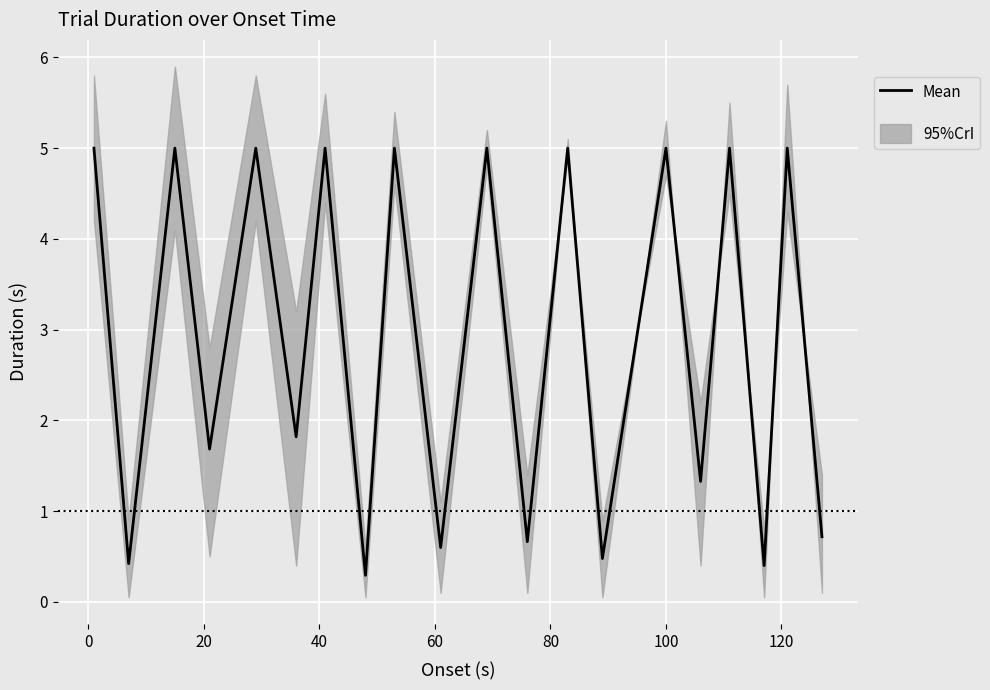

How many data points does each series have?

20